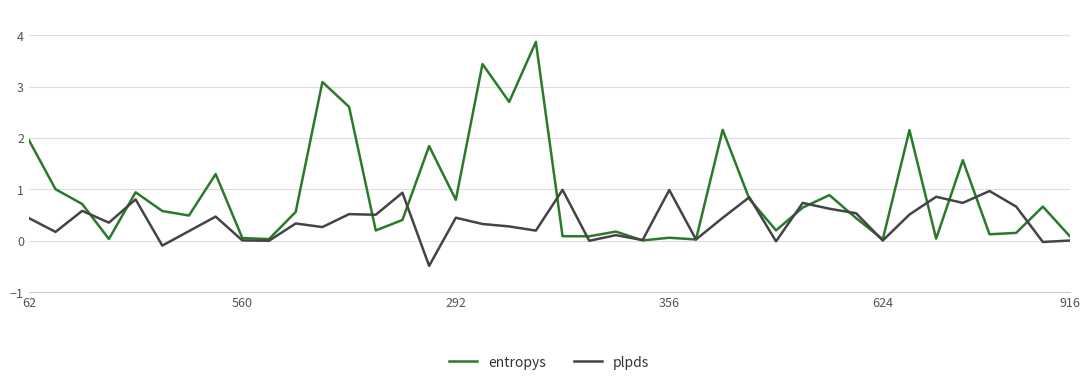

What is the average value of the plpds series?

0.4